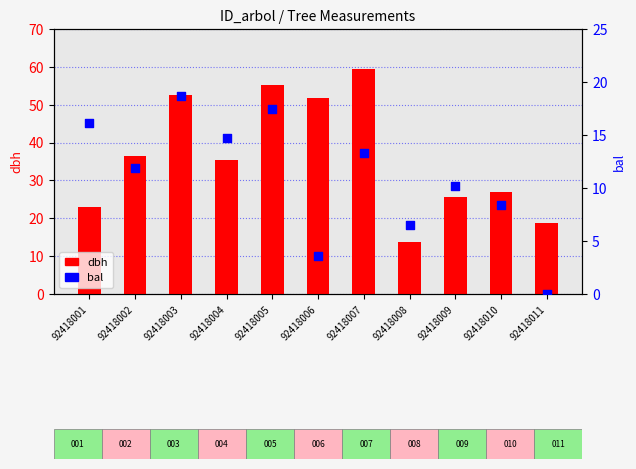

Is the value of bal at 92418001 greater than the value of dbh at 92418011?

No